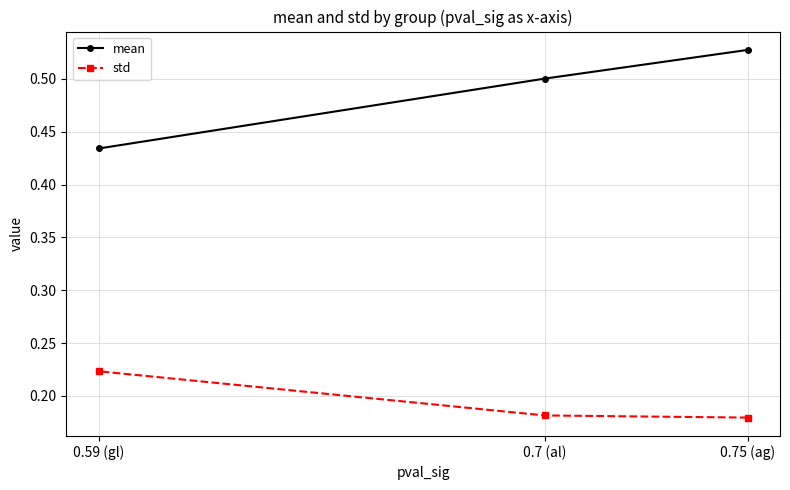

Rank the series at 0.75 (ag) from highest to lowest value.

mean, std